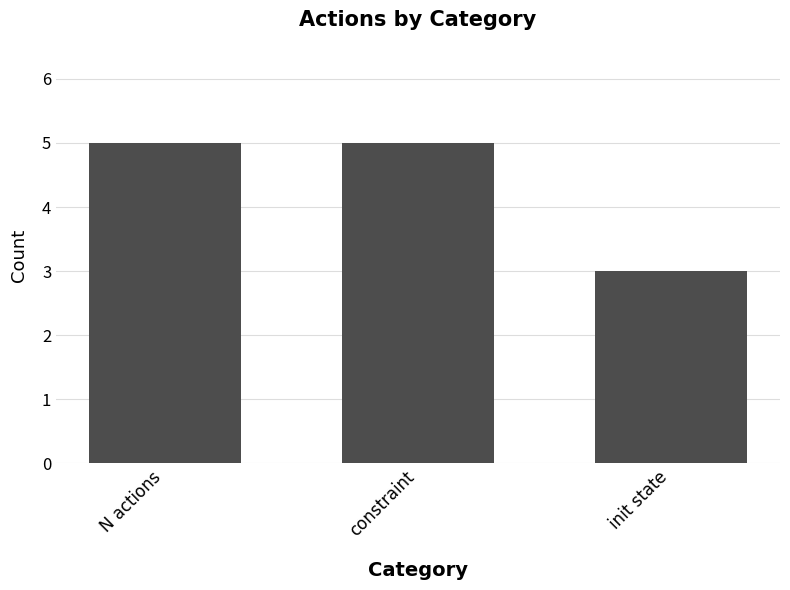

Which label corresponds to the smallest value in the chart?

init state